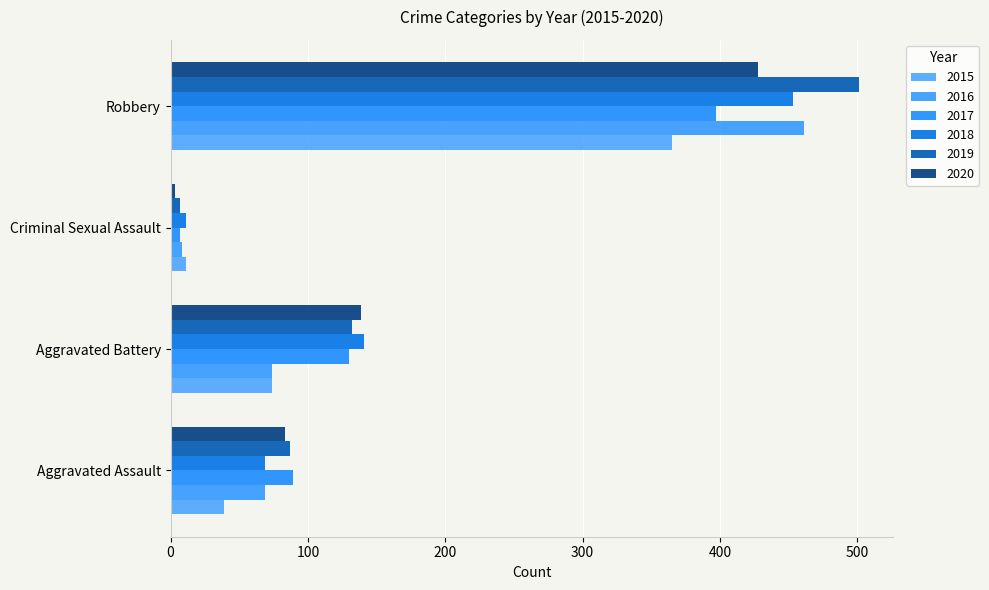

How many data points does each series have?

4